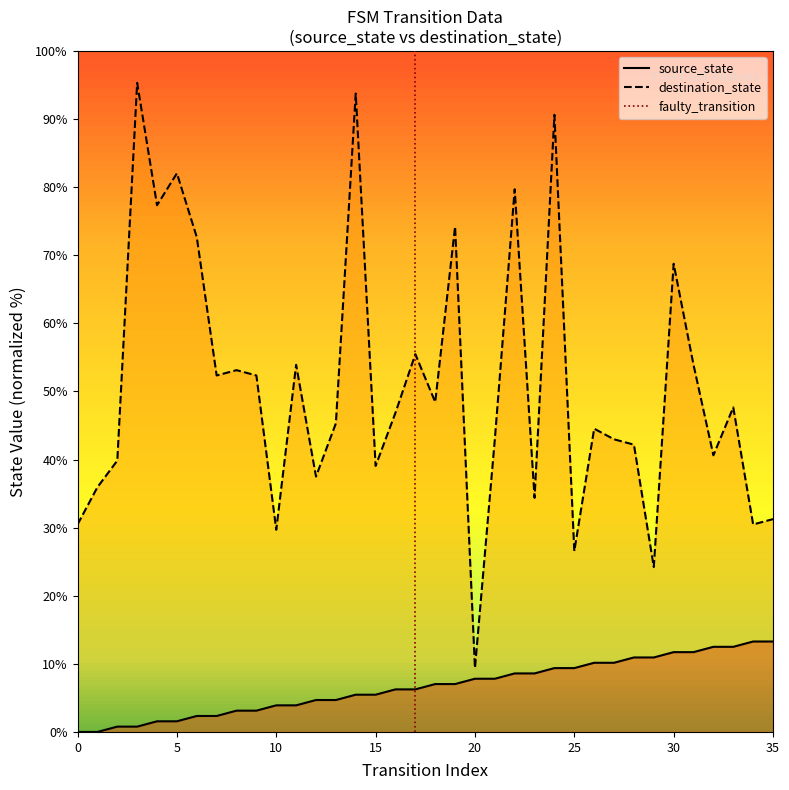

What value does the data have at 5?

1